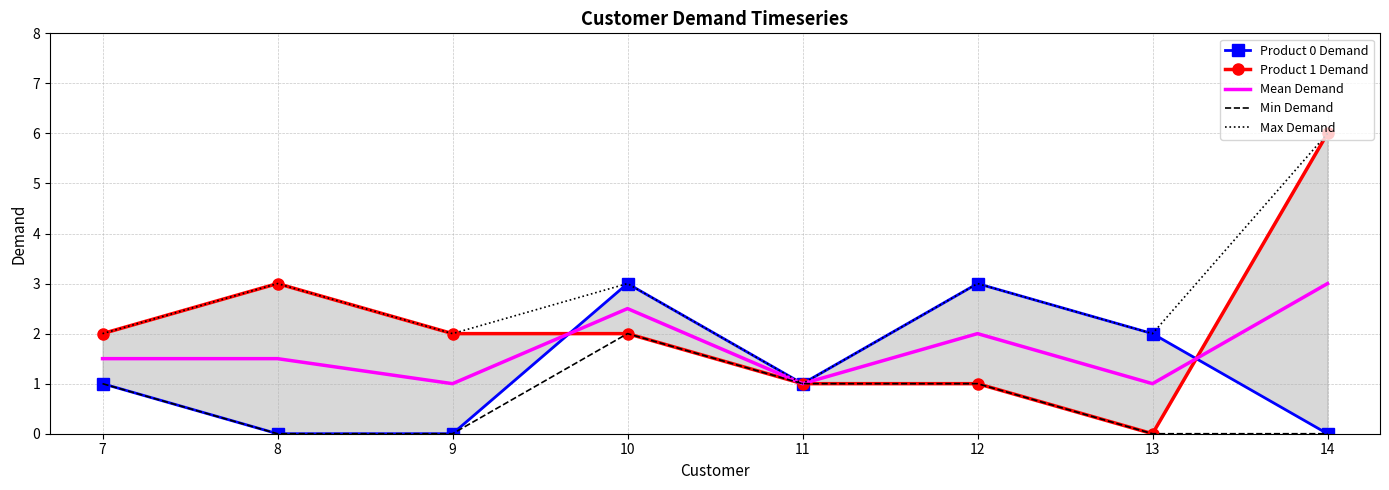

List the series in order of their peak value, lowest first.

Min Demand, Product 0 Demand, Mean Demand, Product 1 Demand, Max Demand